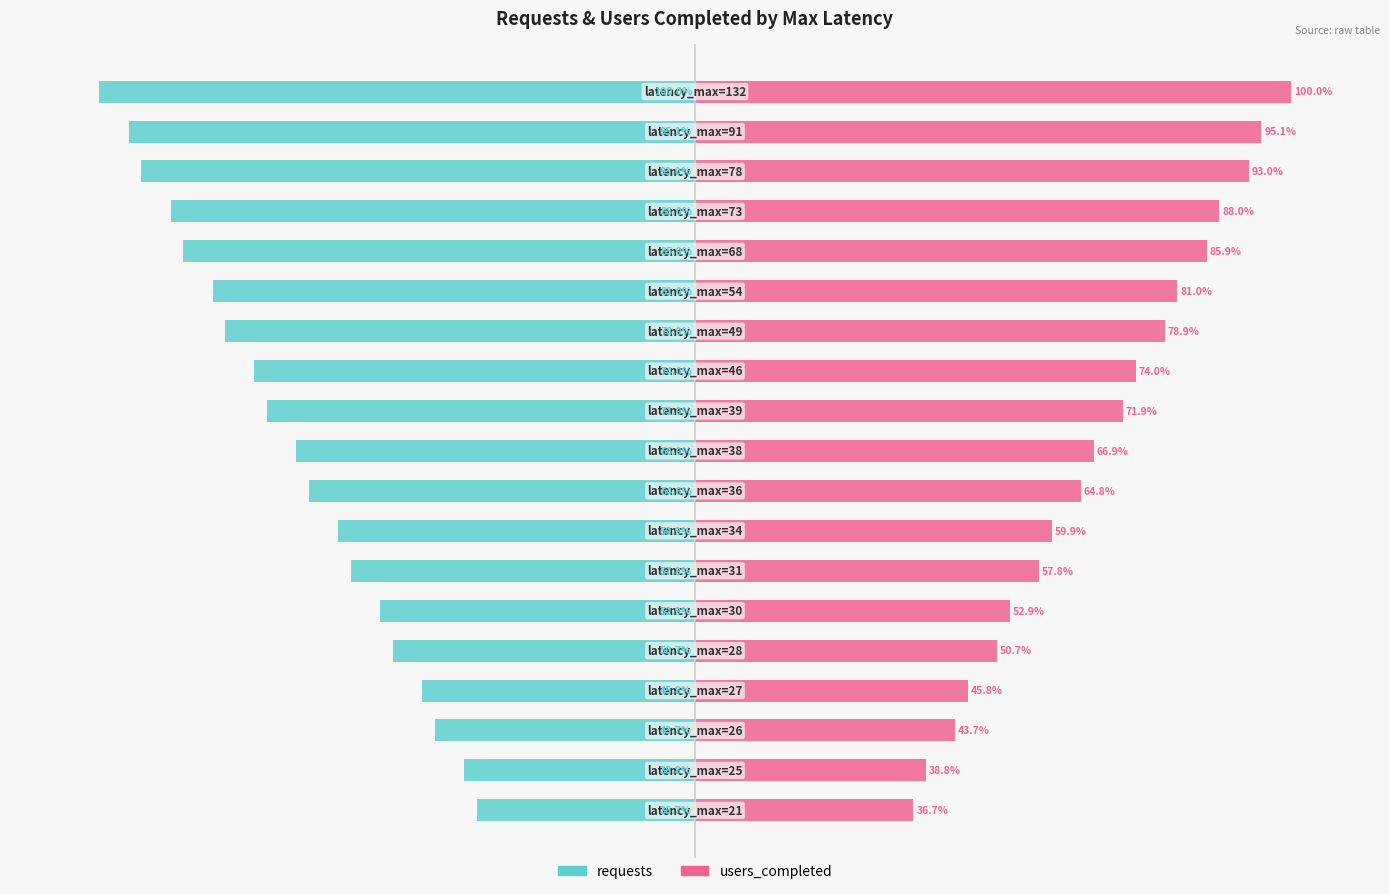

What is the minimum value shown in the chart?

-100.0